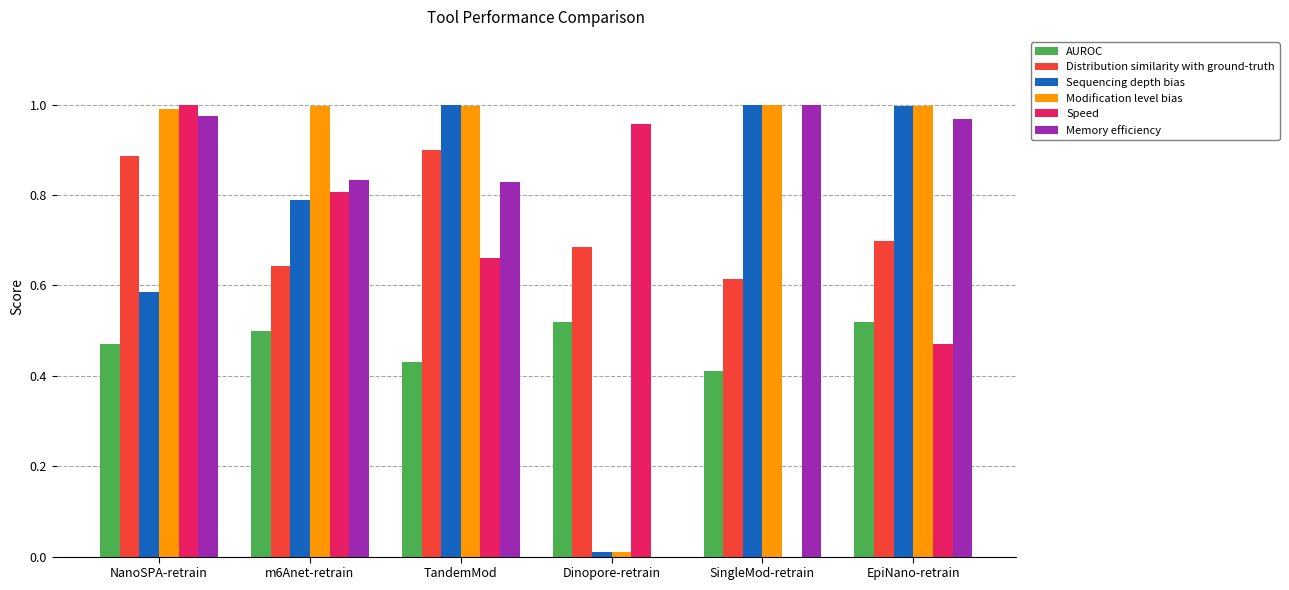

What is the sum of all Memory efficiency values?

4.6